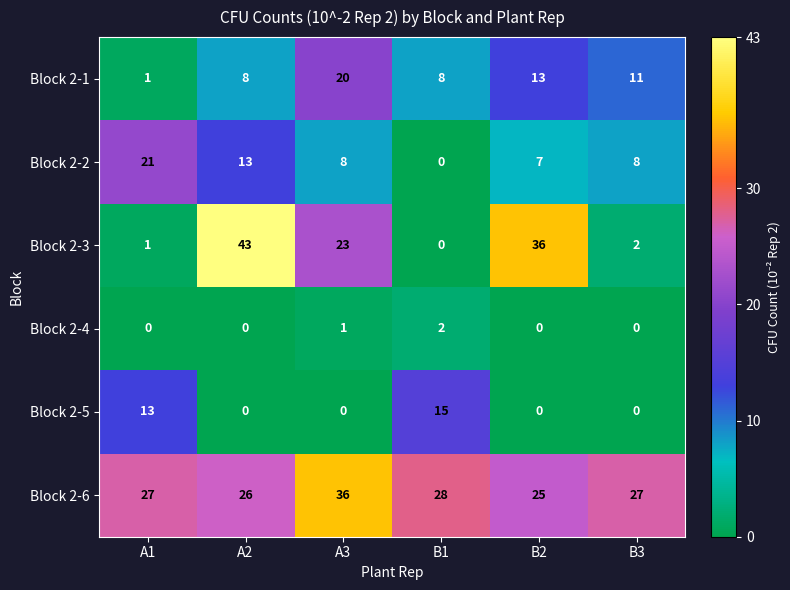

What is the maximum value shown in the chart?

43